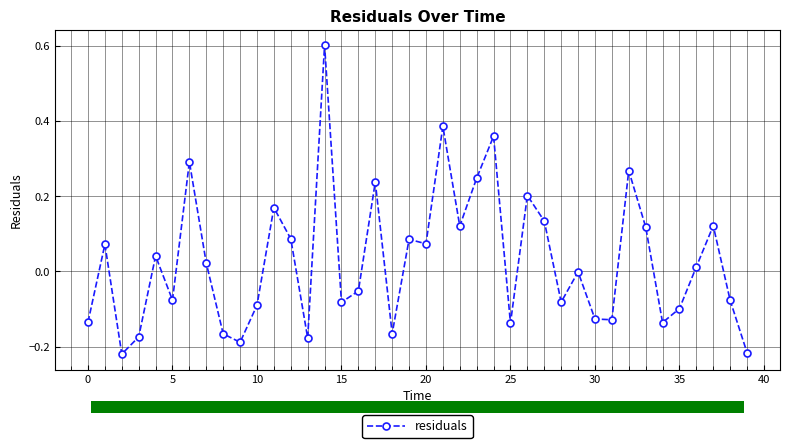

What is the sum of all values?

1.1